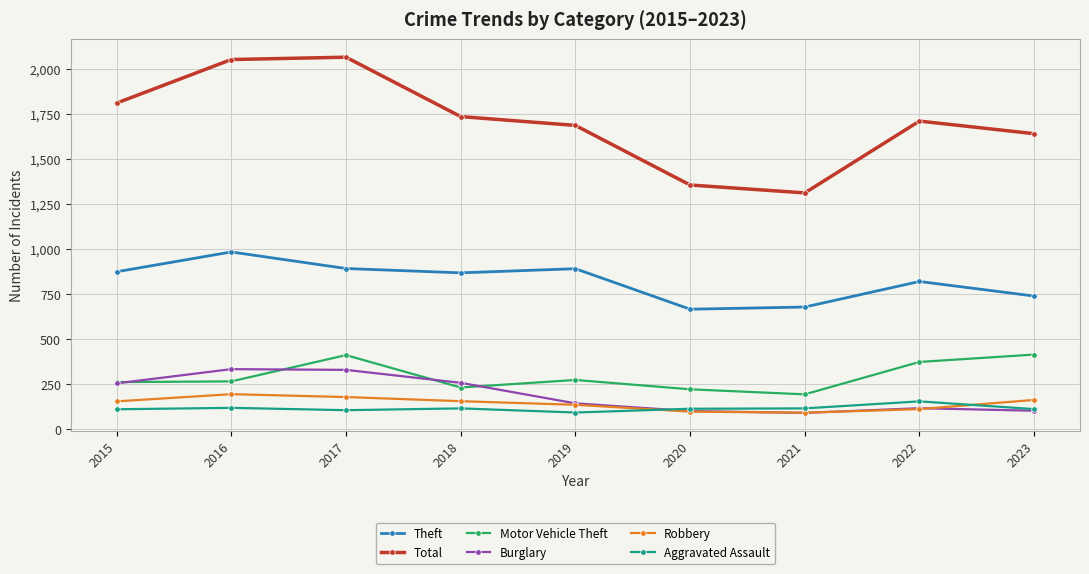

What is the total value across all series at 2023?

3169